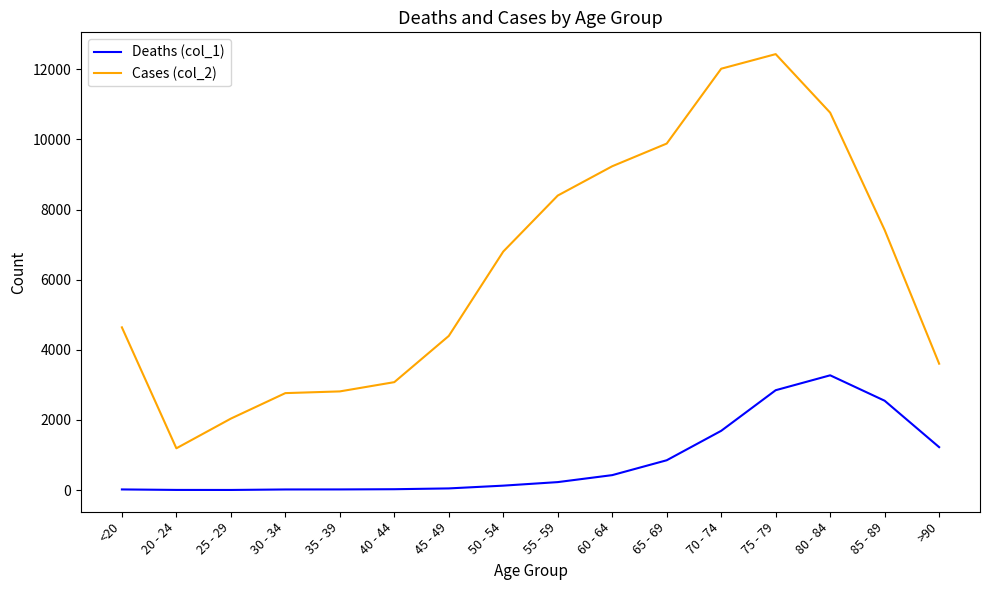

How many lines are shown in the chart?

2